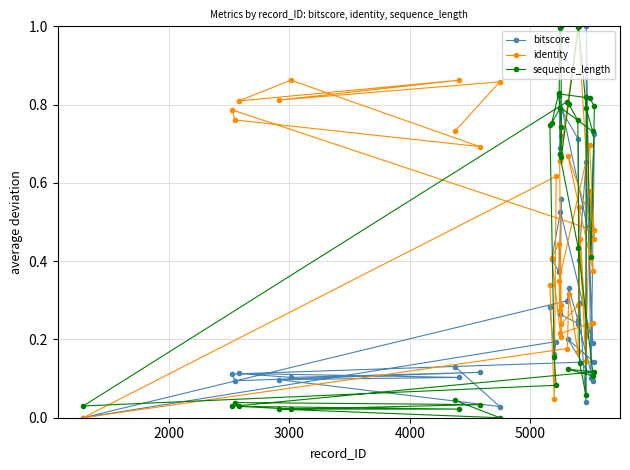

Which series has the widest spread of values?

bitscore